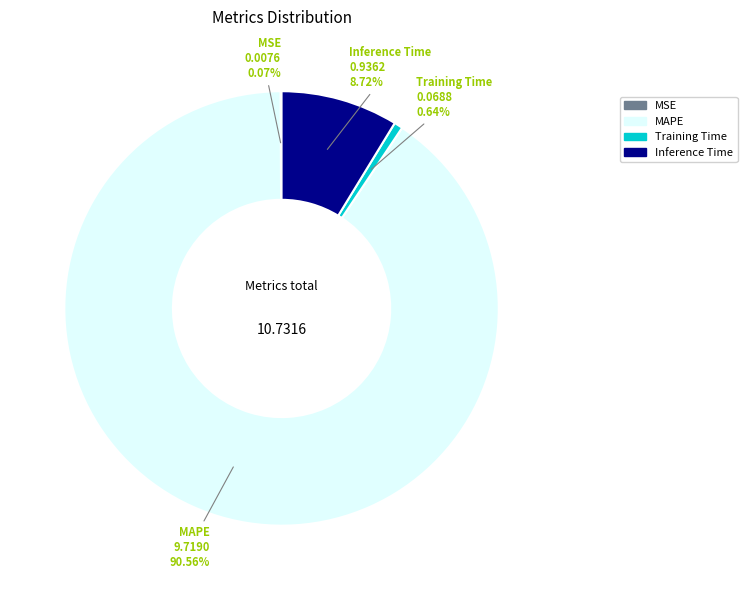

Which has a higher value, Training Time or MAPE?

MAPE